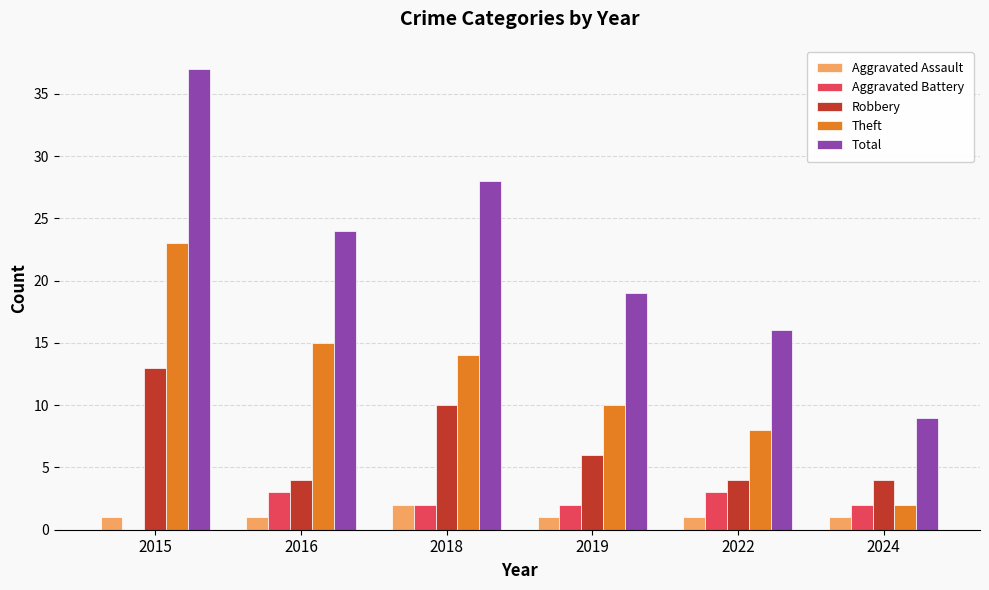

What is the highest value of the Total series?

37